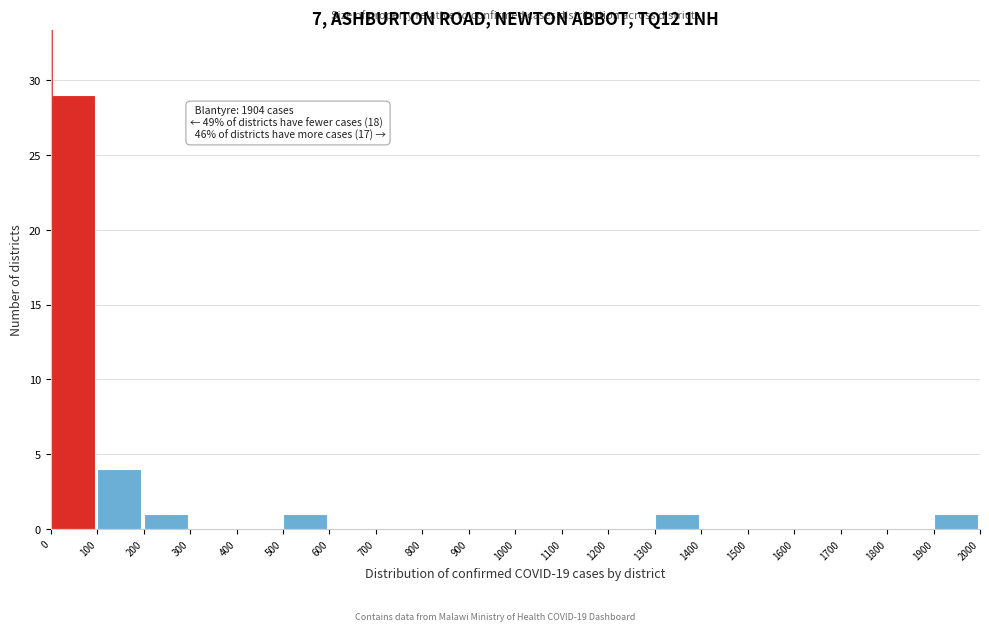

Over which range of the x-axis is the bar tallest?

0 to 100